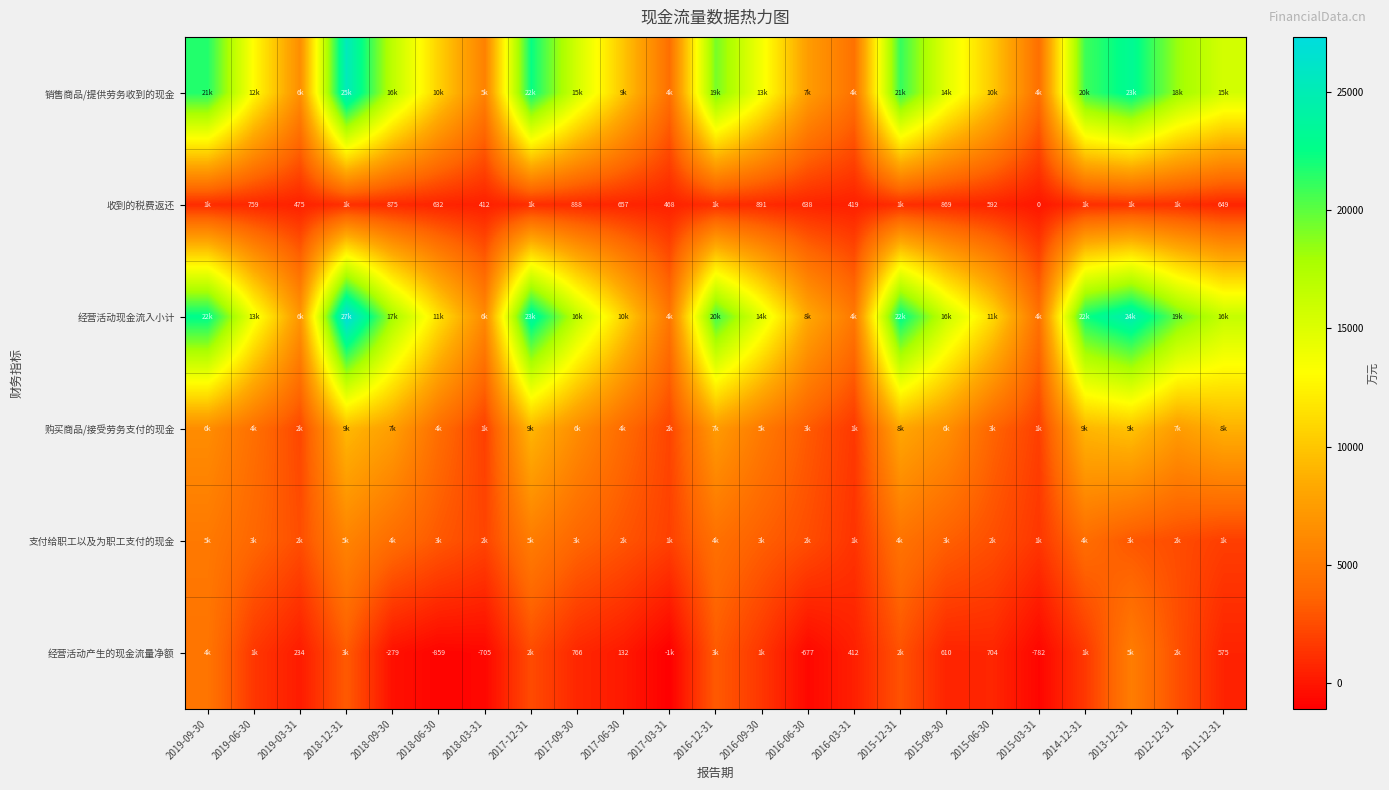

The 经营活动产生的现金流量净额 series shows -1297 at 2015-03-31. True or false?

False